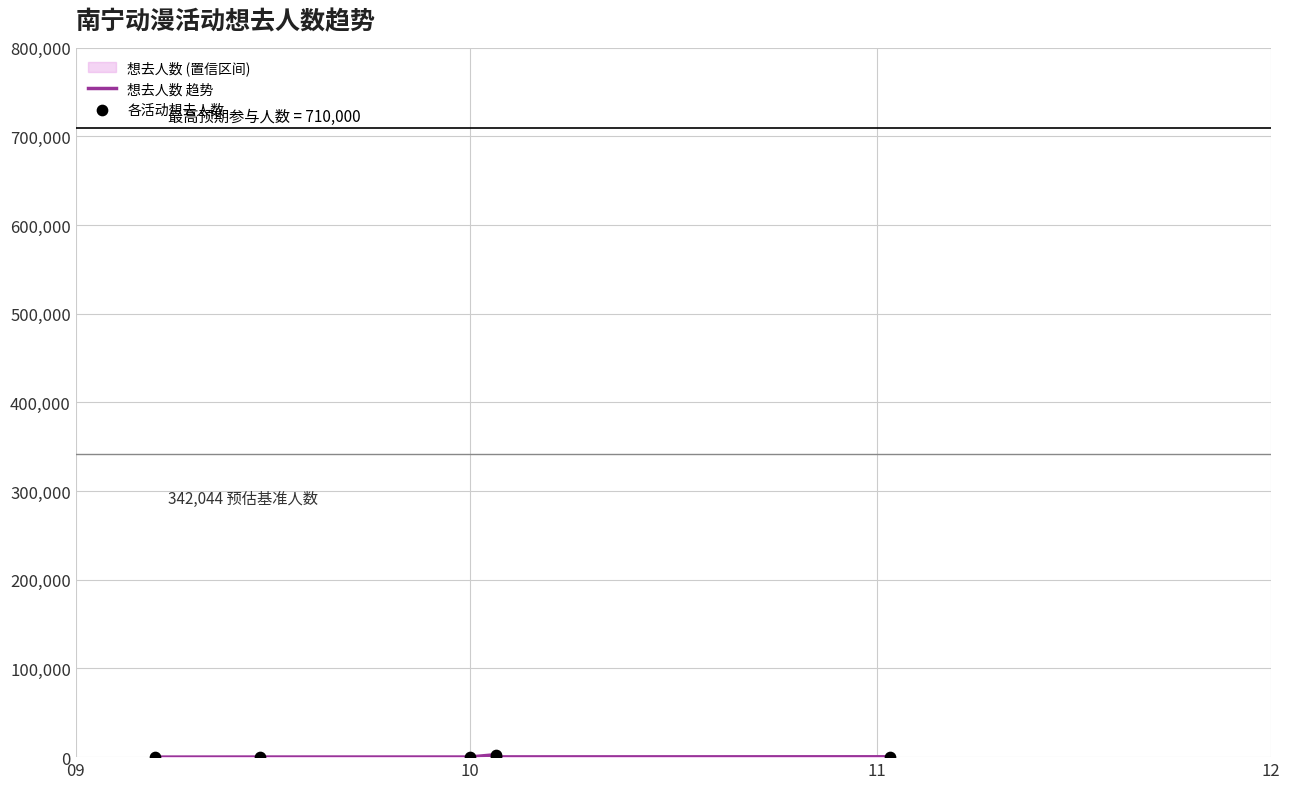

Which series contains the highest Y value?

想去人数 趋势